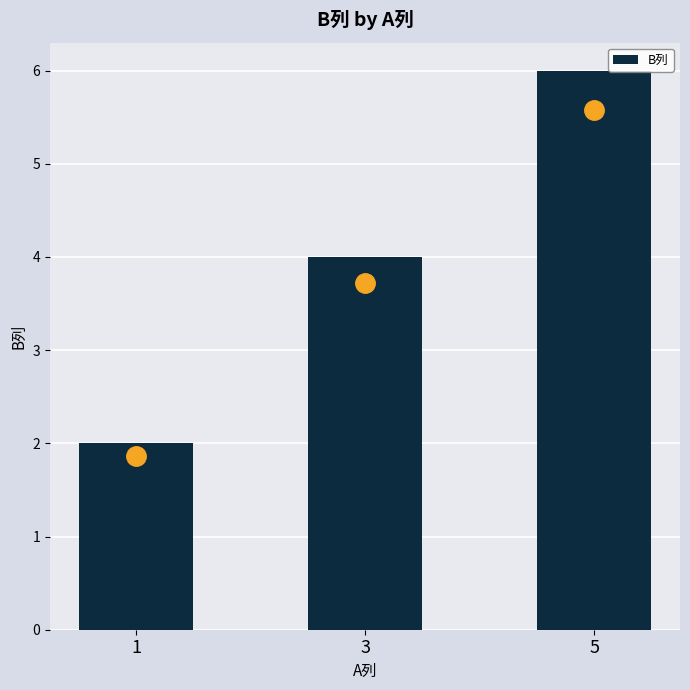

Read the value at 5.

6